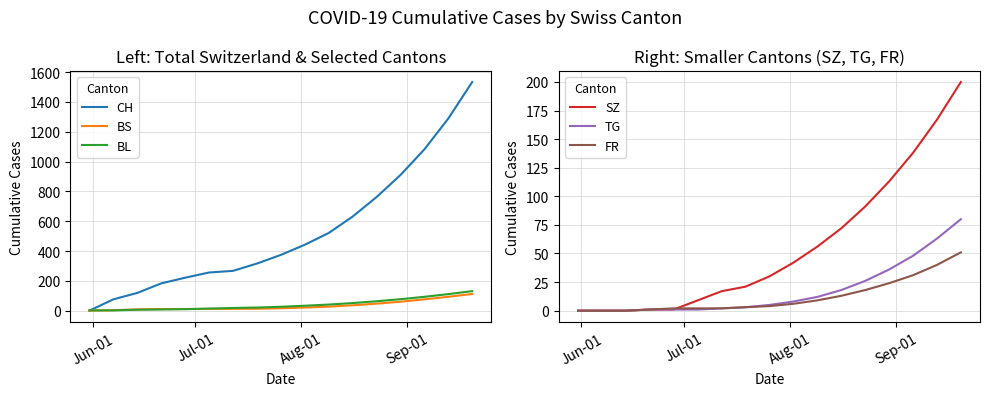

How many data points in SZ are less than 30?

8